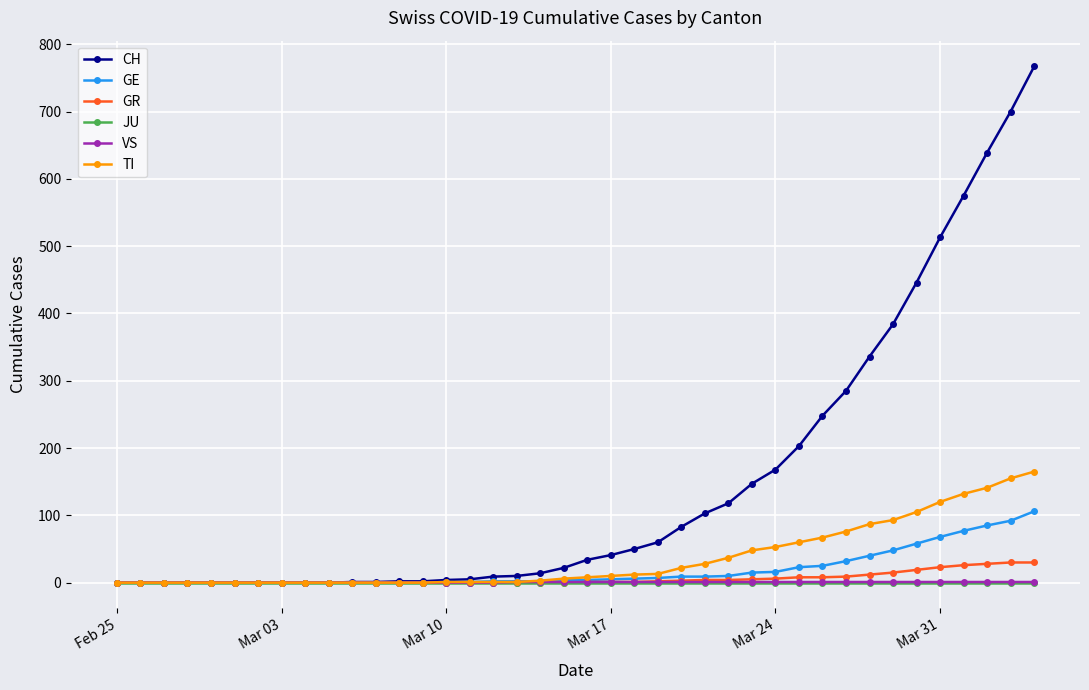

What is the highest value of the CH series?

767